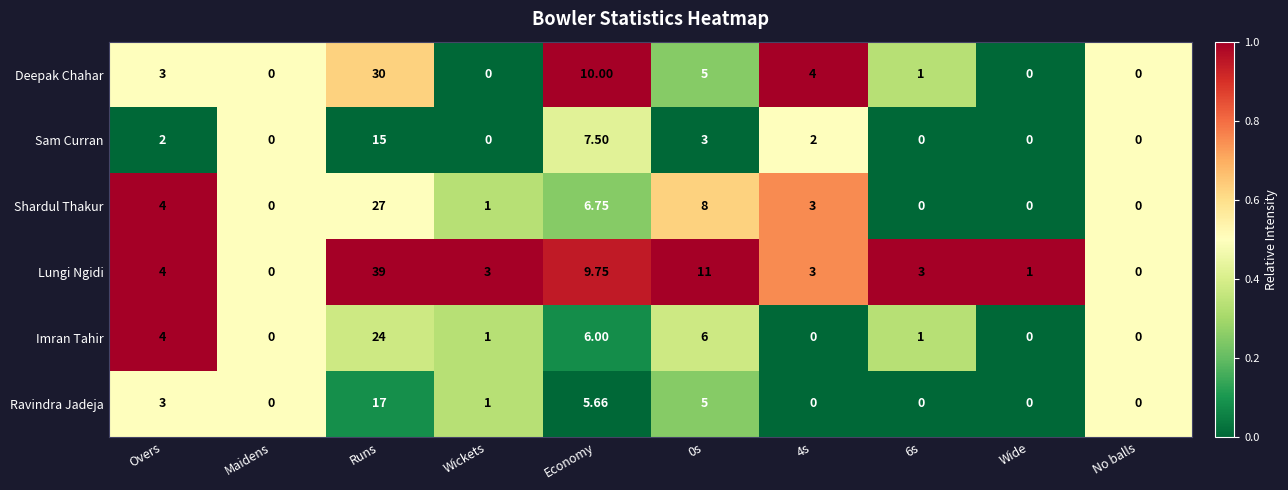

At which category is the sum across all series the highest?

Runs